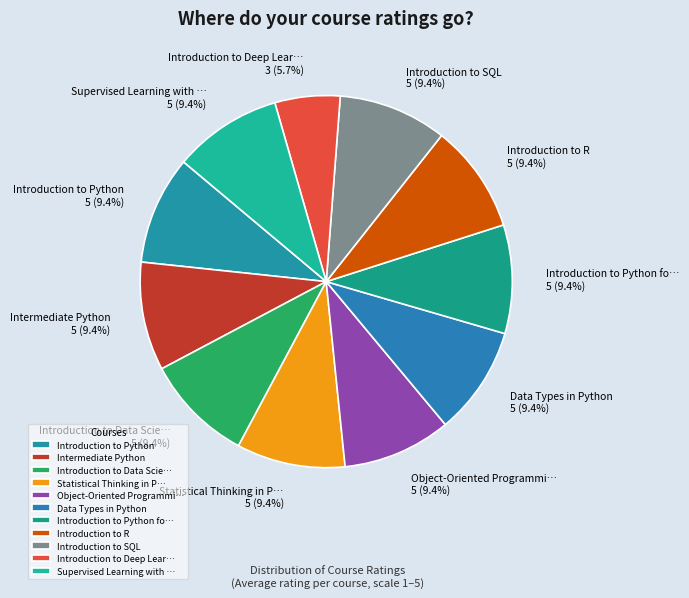

Combined, do Supervised Learning with … 5 (9.4%) and Introduction to Python fo… 5 (9.4%) account for over 50%?

No